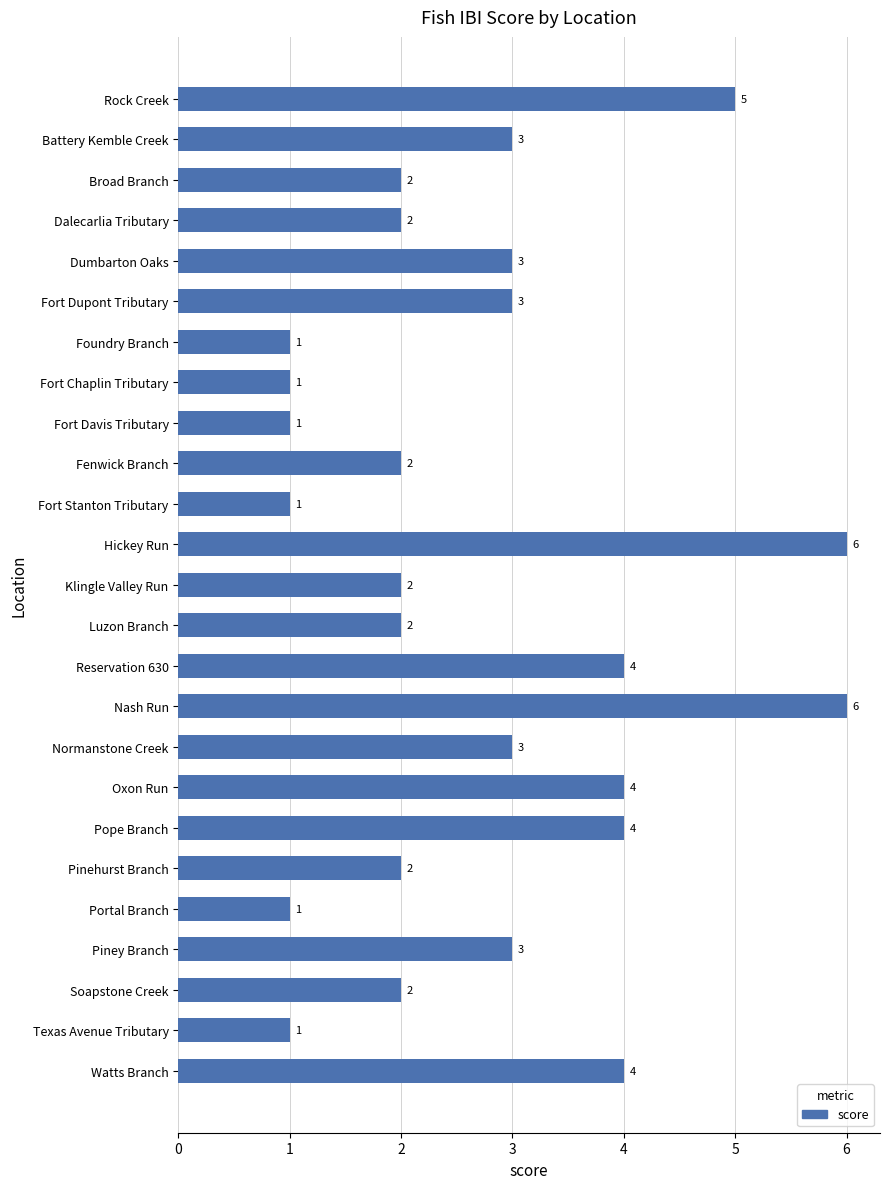

Does the chart contain stacked bars?

No